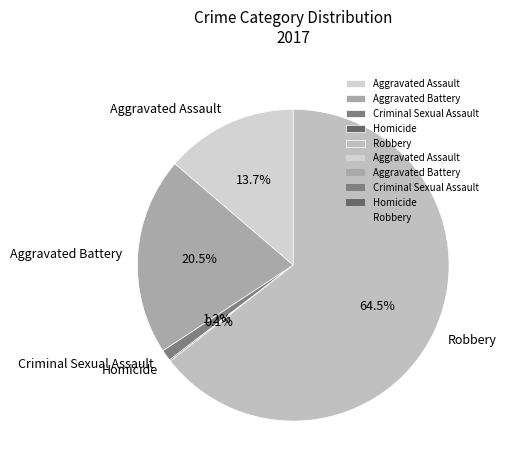

Does Robbery account for over 50% of the chart?

Yes